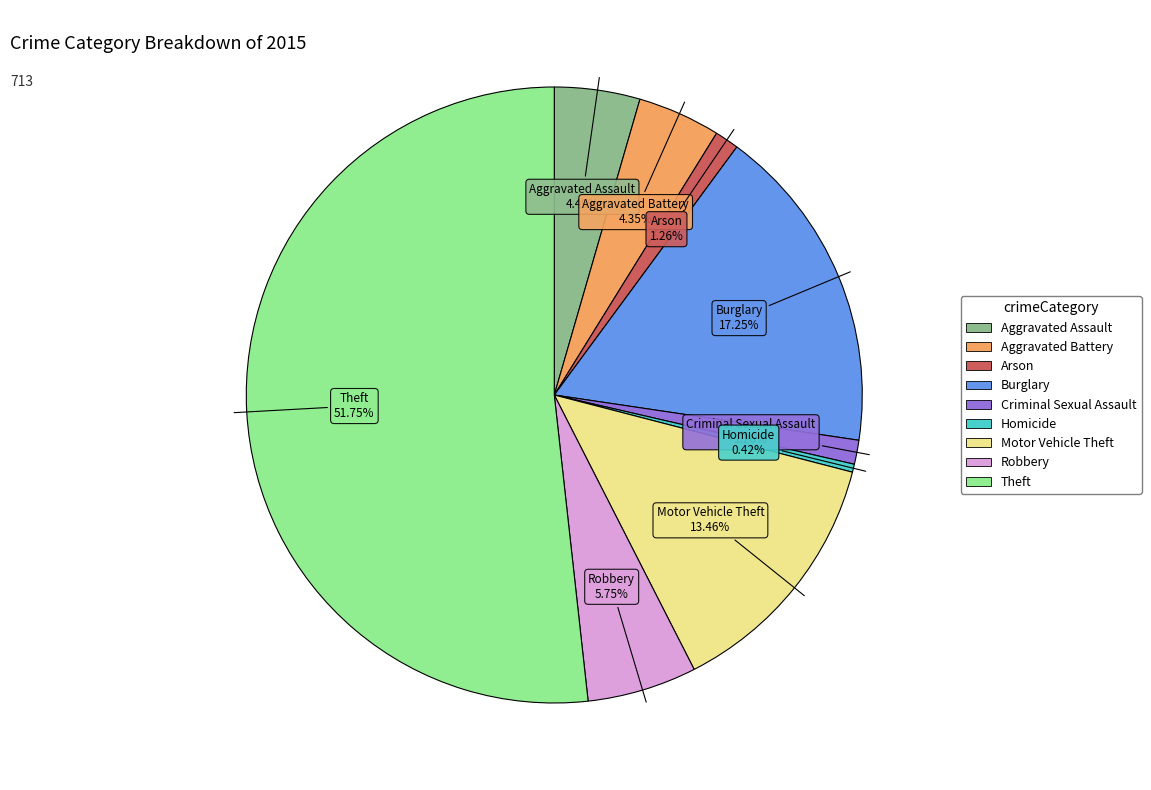

How many segments does this pie chart have?

9